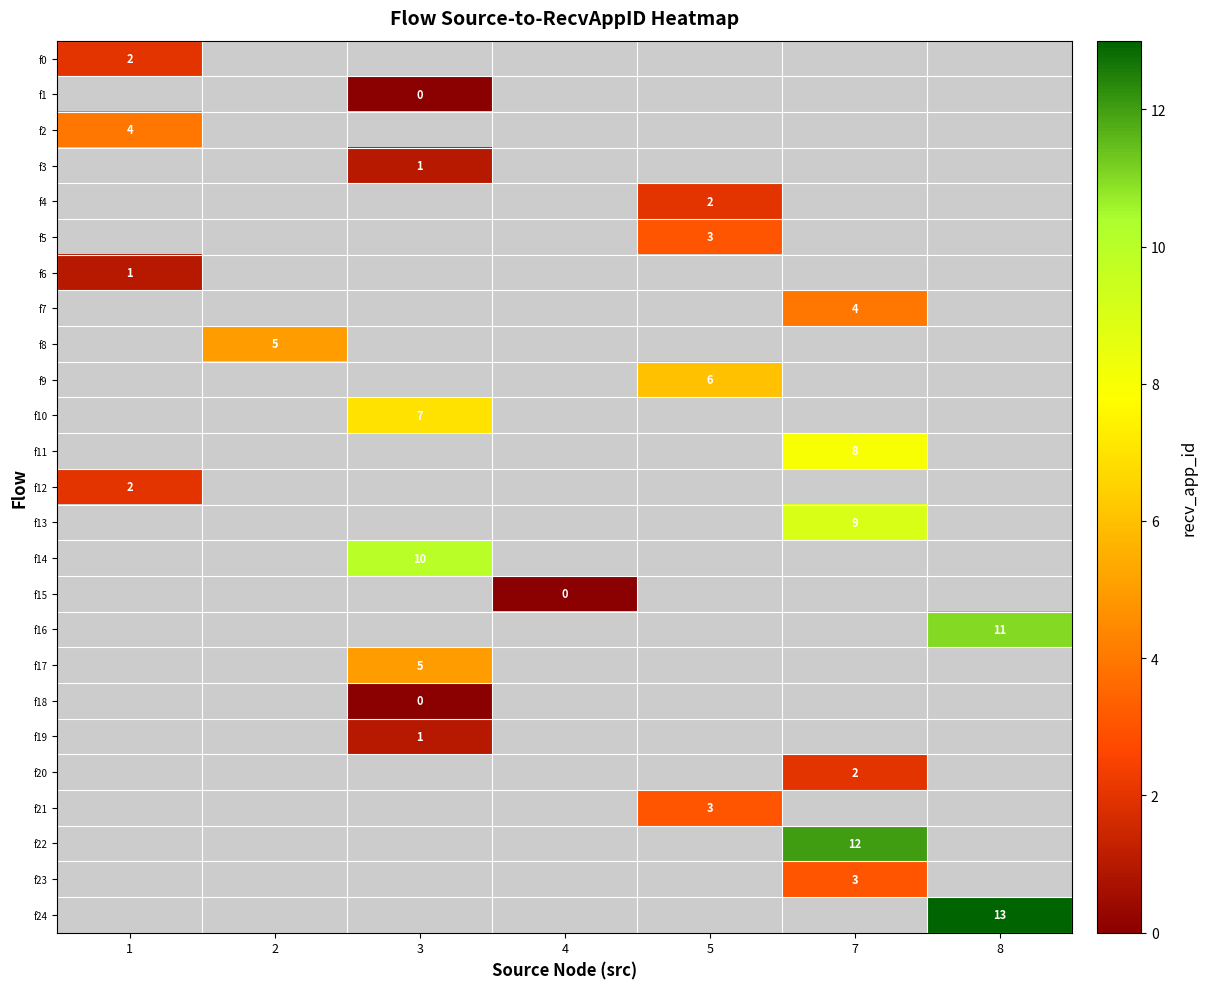

The f13 series shows 9 at 7. True or false?

True